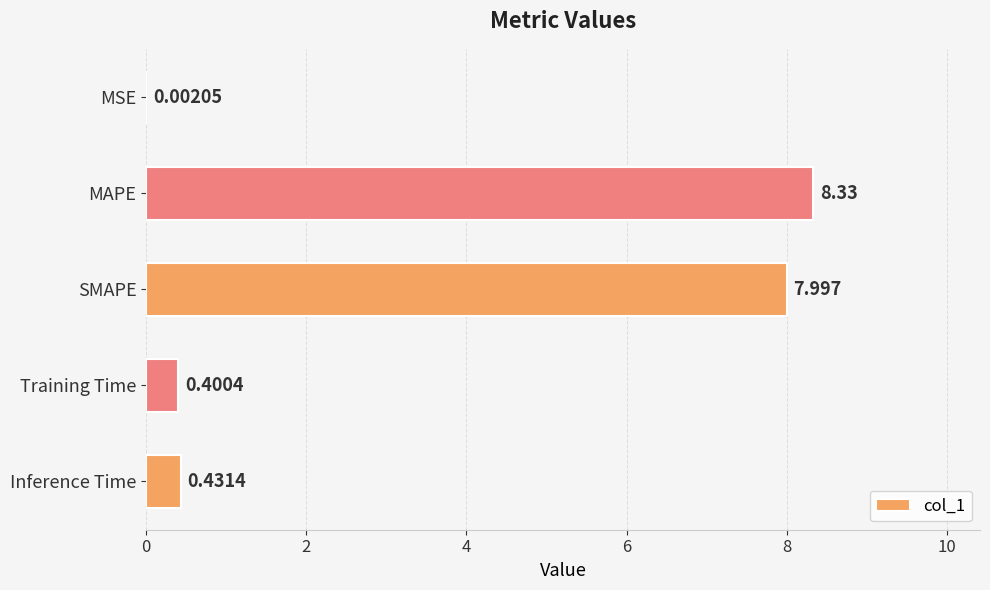

Are the bars grouped side by side (vs. stacked)?

No